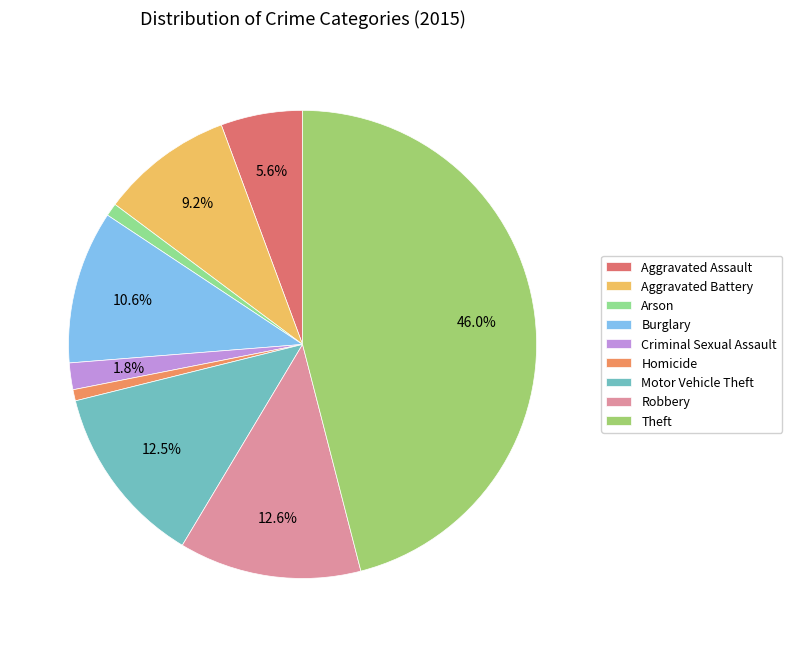

How much of the chart is everything except Burglary?

89.4%